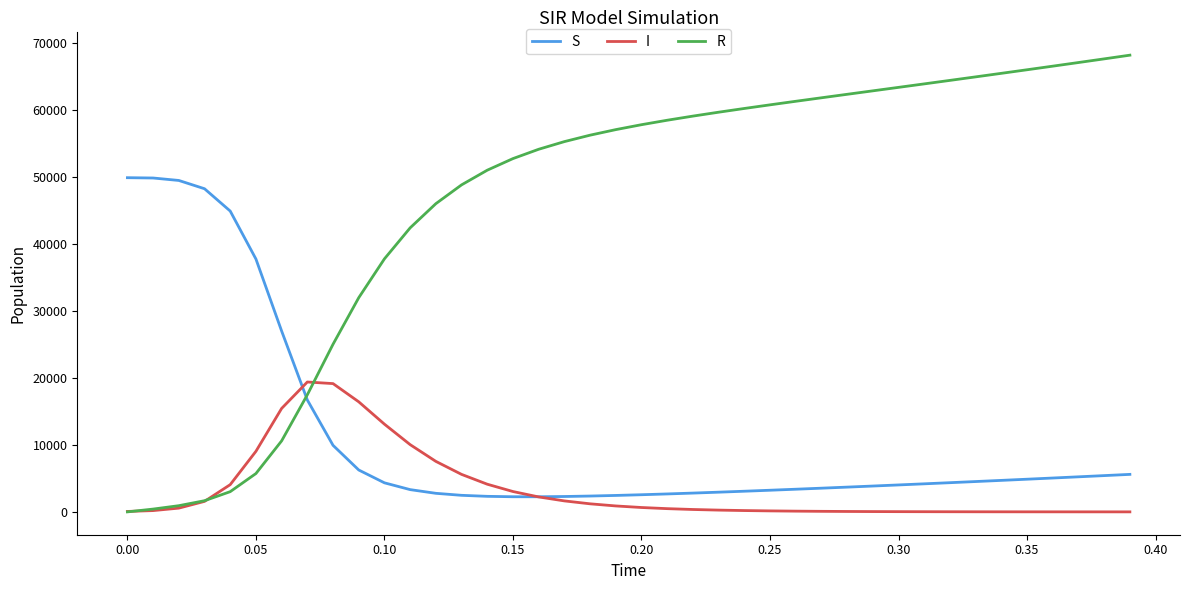

True or false: S and R cross at least once.

True